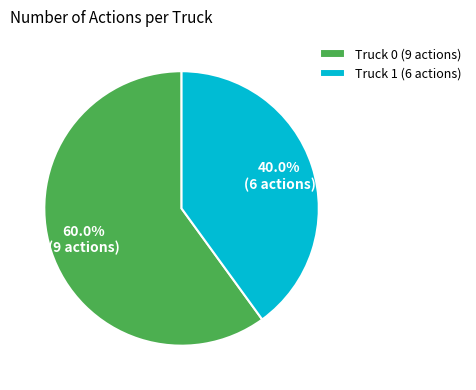

What is the largest slice in the pie chart?

Truck 0